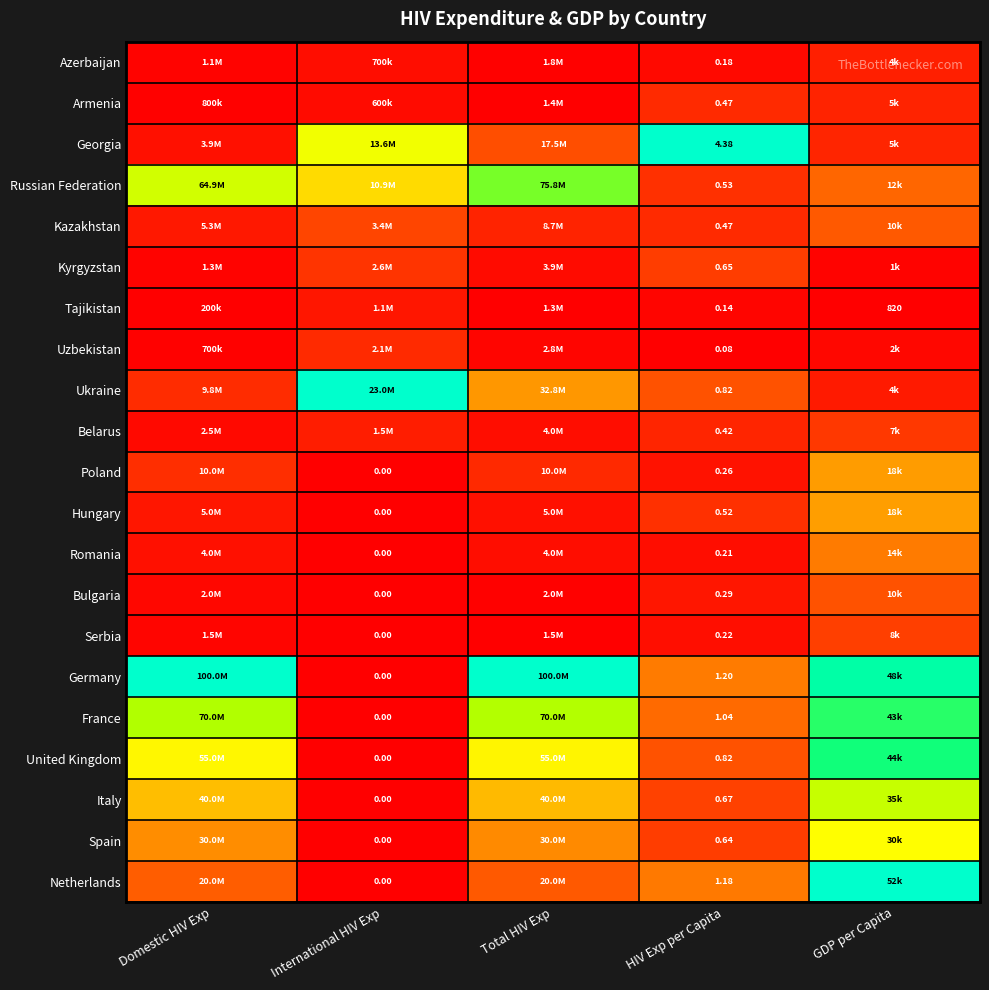

Is the value of Azerbaijan at Domestic HIV Exp greater than the value of Poland at Domestic HIV Exp?

No